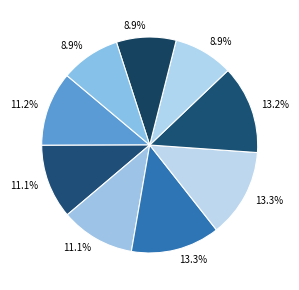

Count the number of slices in the pie.

9